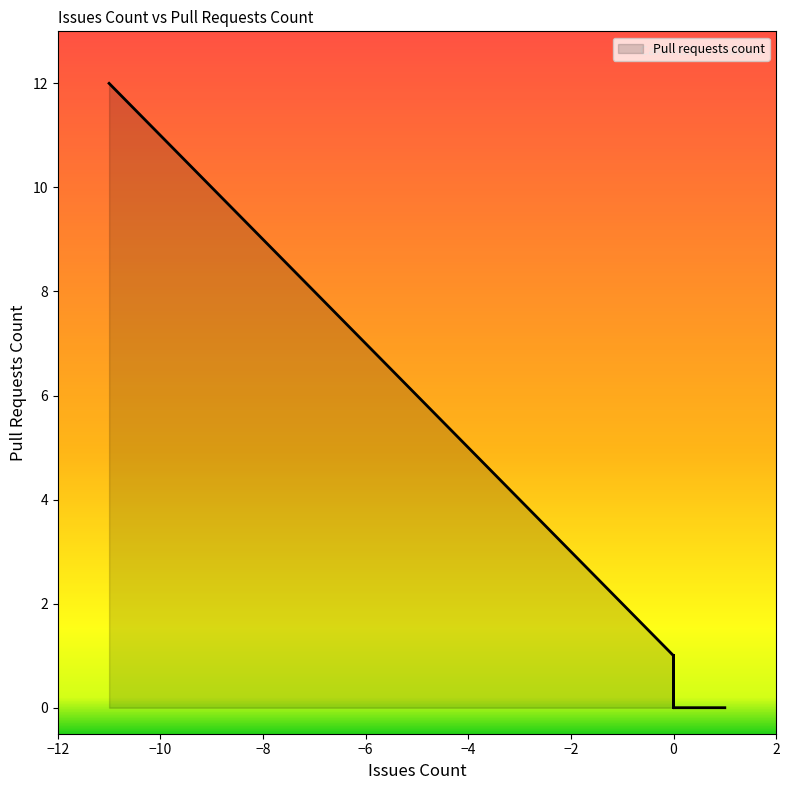

The value at -2 is 1. True or false?

False